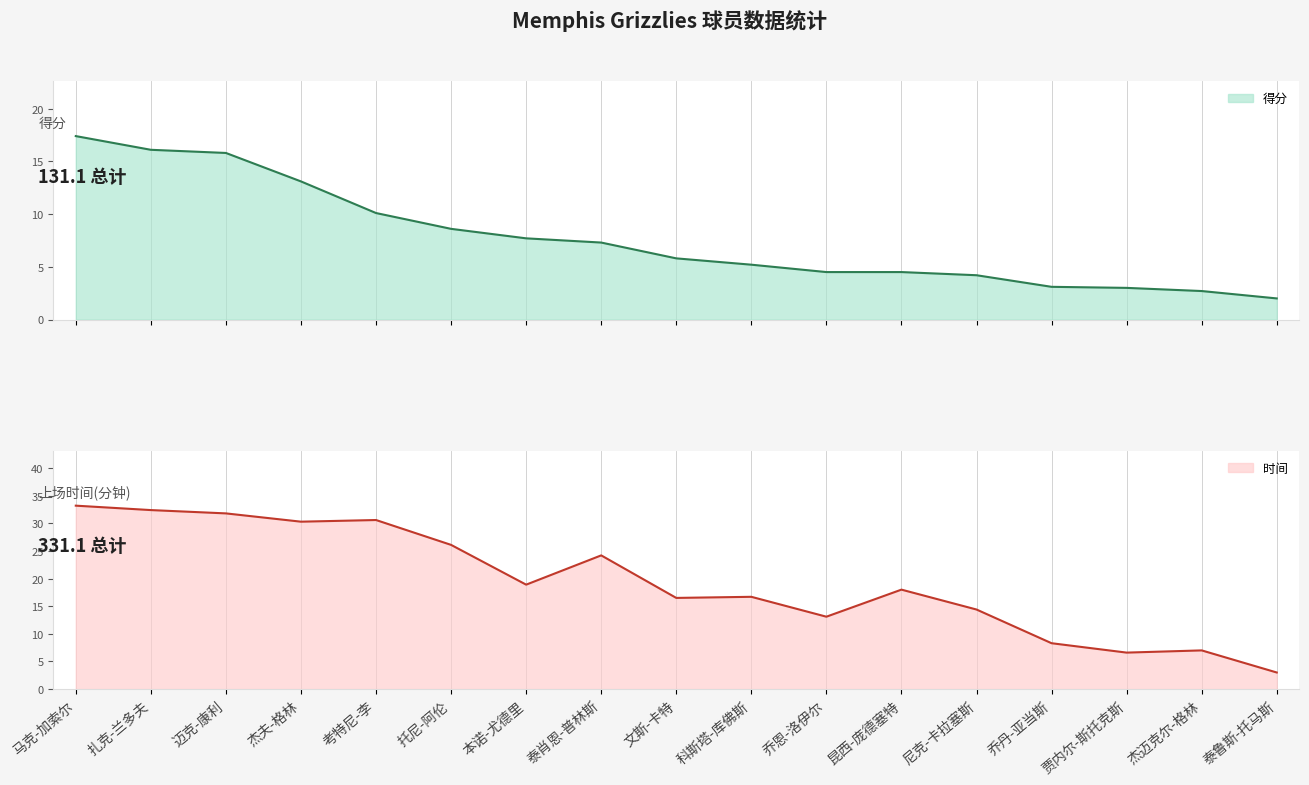

True or false: 时间 and 得分 cross at least once.

False